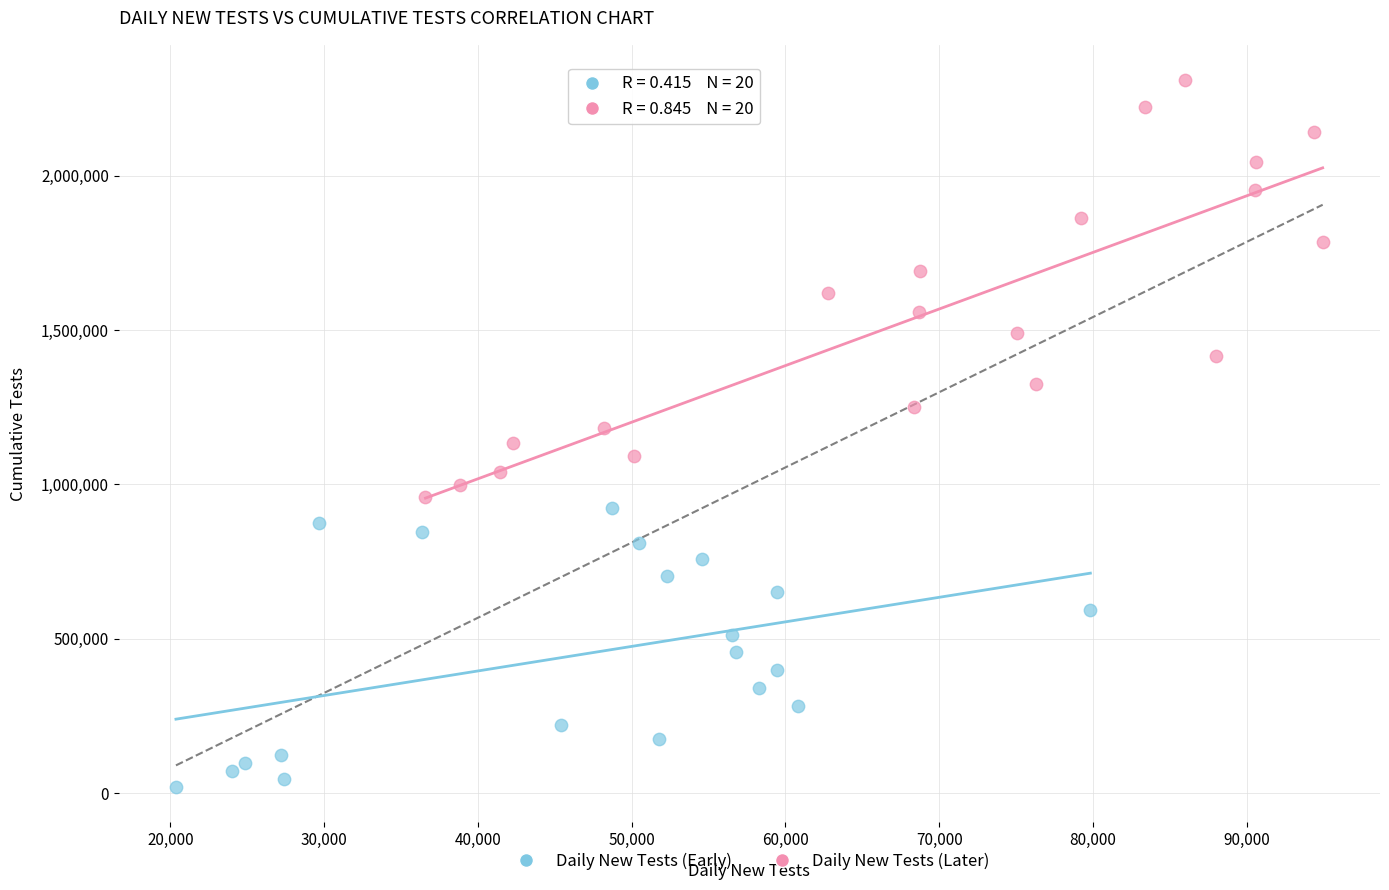

Which series contains the highest Y value?

Daily New Tests (Later)